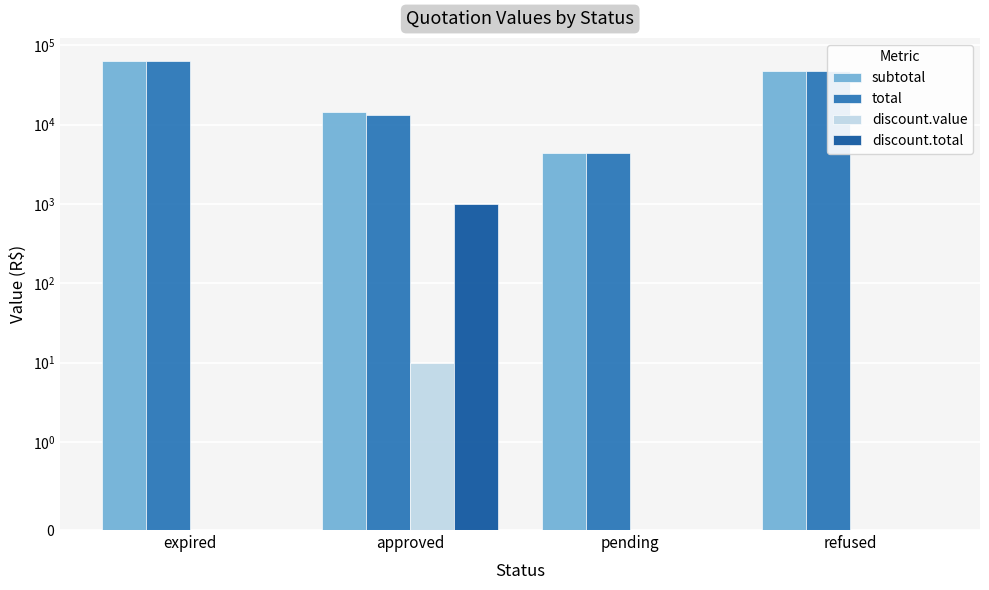

What is the greatest value displayed?

62699.3